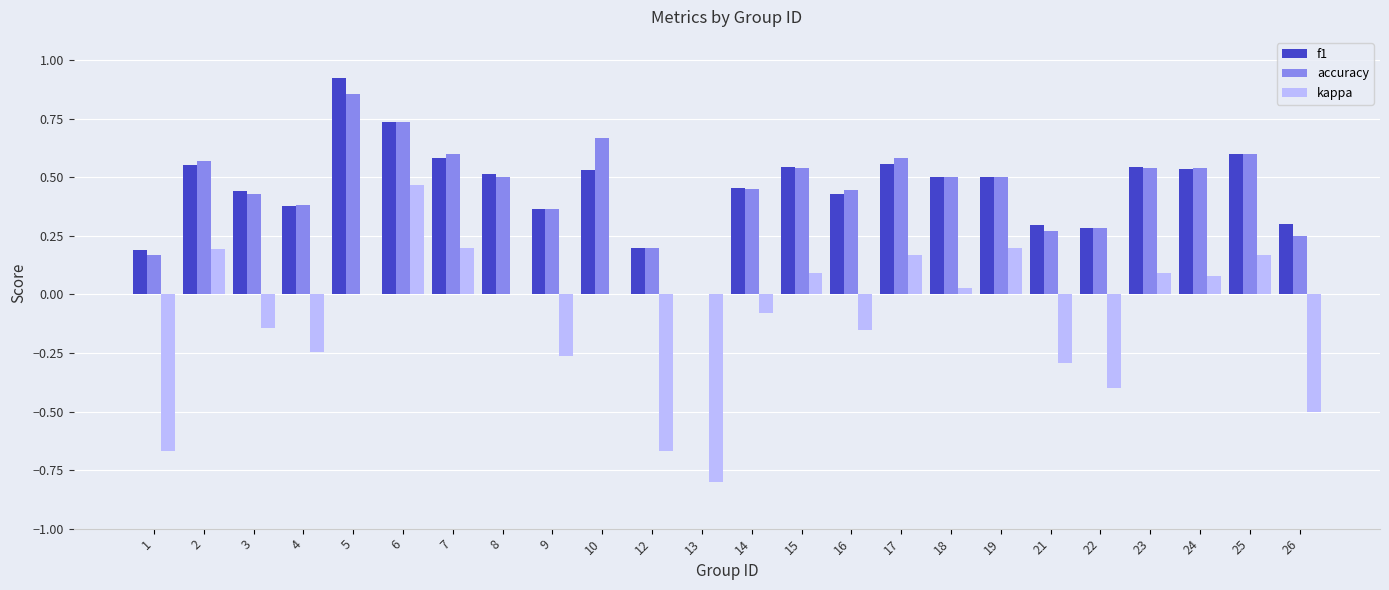

Is it true that kappa equals -0.3 at 22?

False